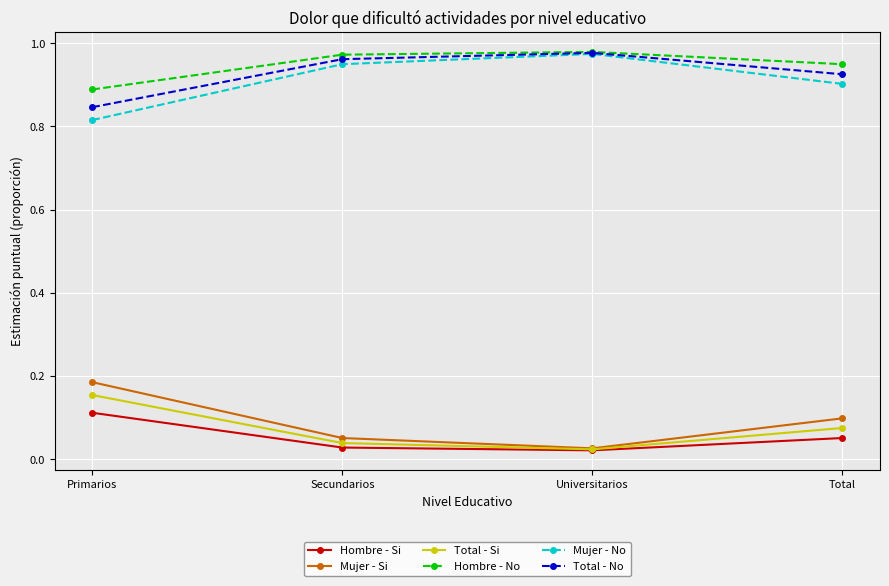

How many categories are shown in the chart?

4